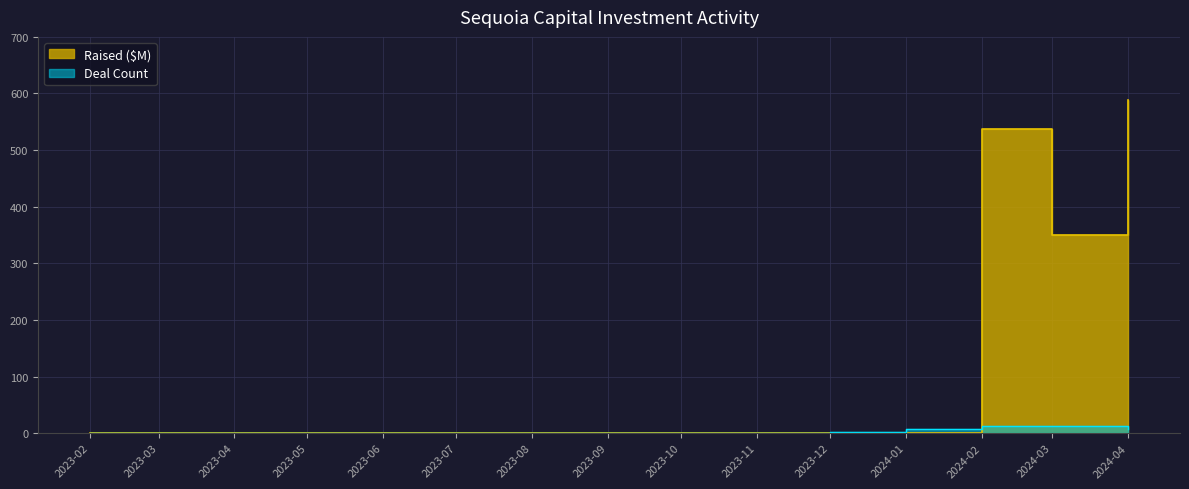

How many values in Deal Count are above zero?

5